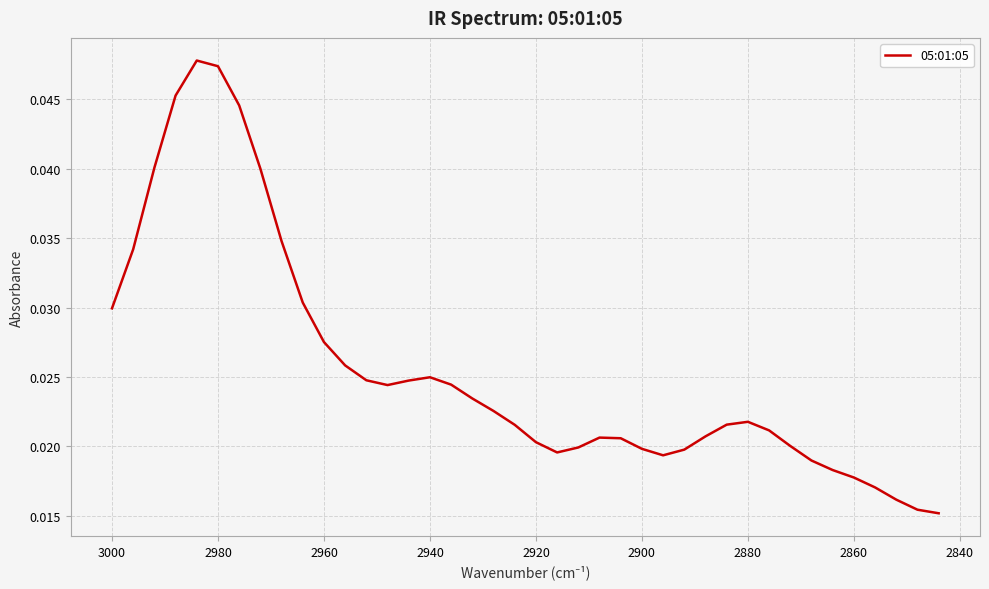

How many interior local valleys (lower than both neighbors) does the data have?

3